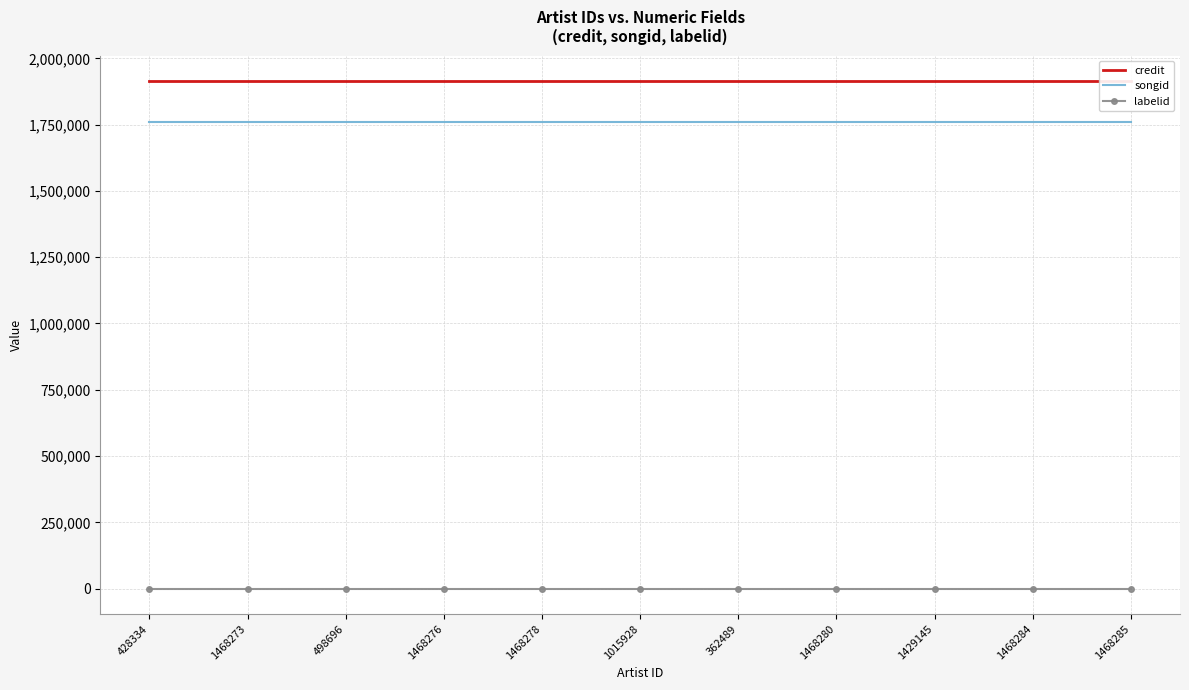

What is the average value of the labelid series?

-1